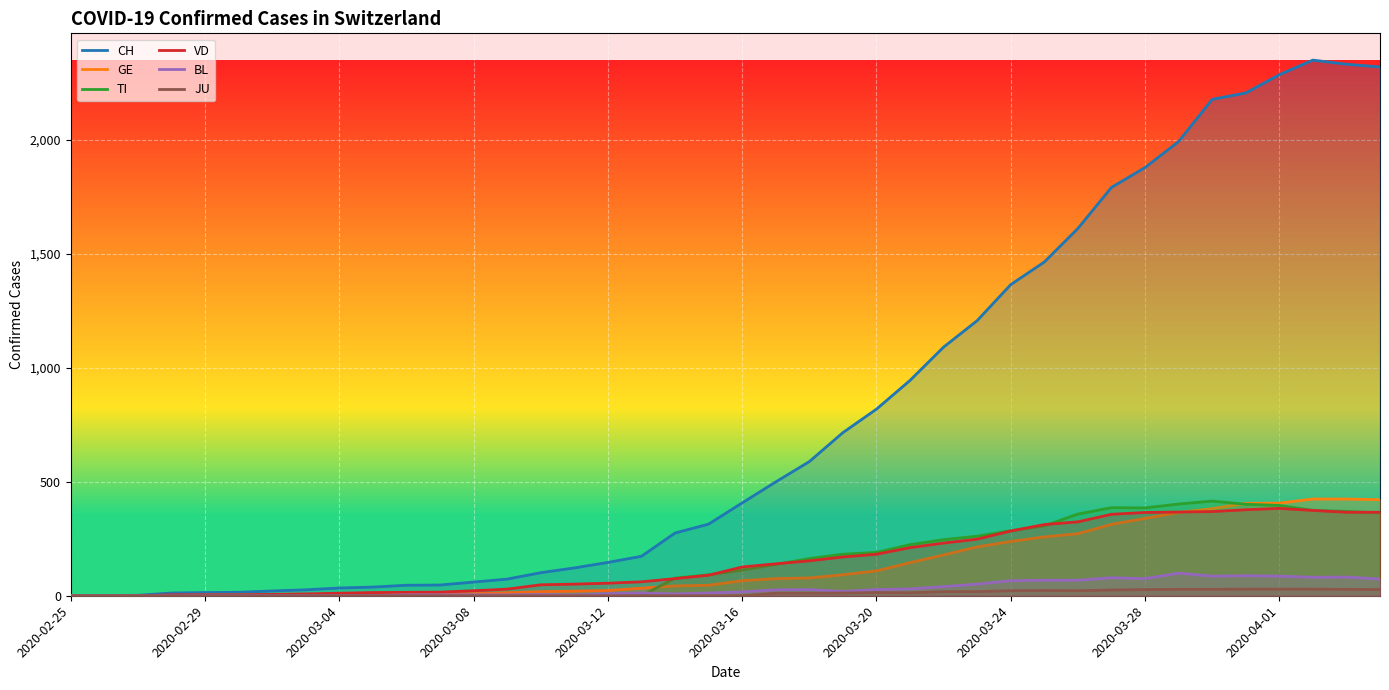

The value of TI at 2020-02-29 is 0. True or false?

True